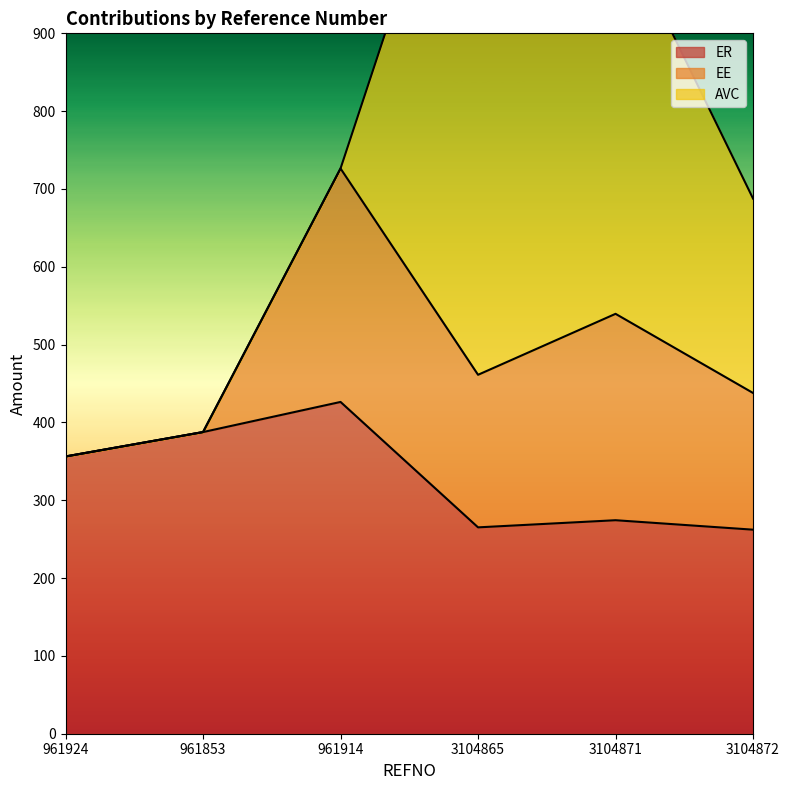

How many lines are shown in the chart?

3